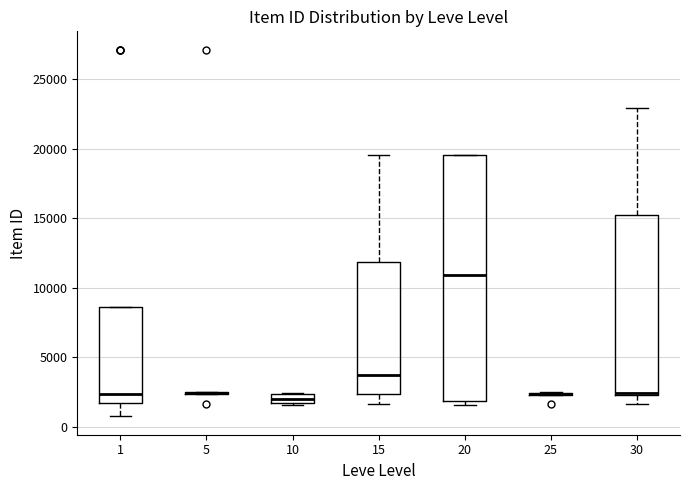

Comparing the boxes themselves (not the whiskers), which one is the tallest?

20